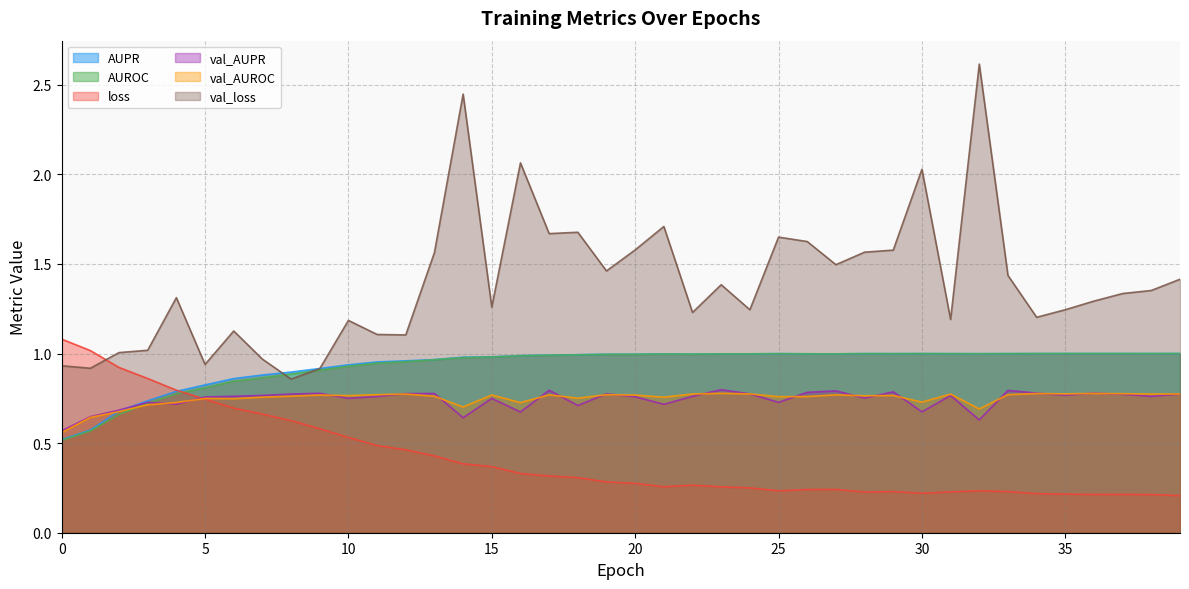

How many intersections are there between val_AUPR and AUPR?

1